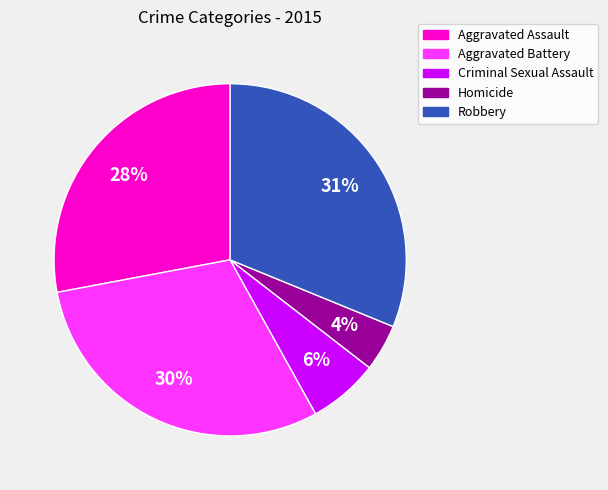

Count the number of slices in the pie.

5